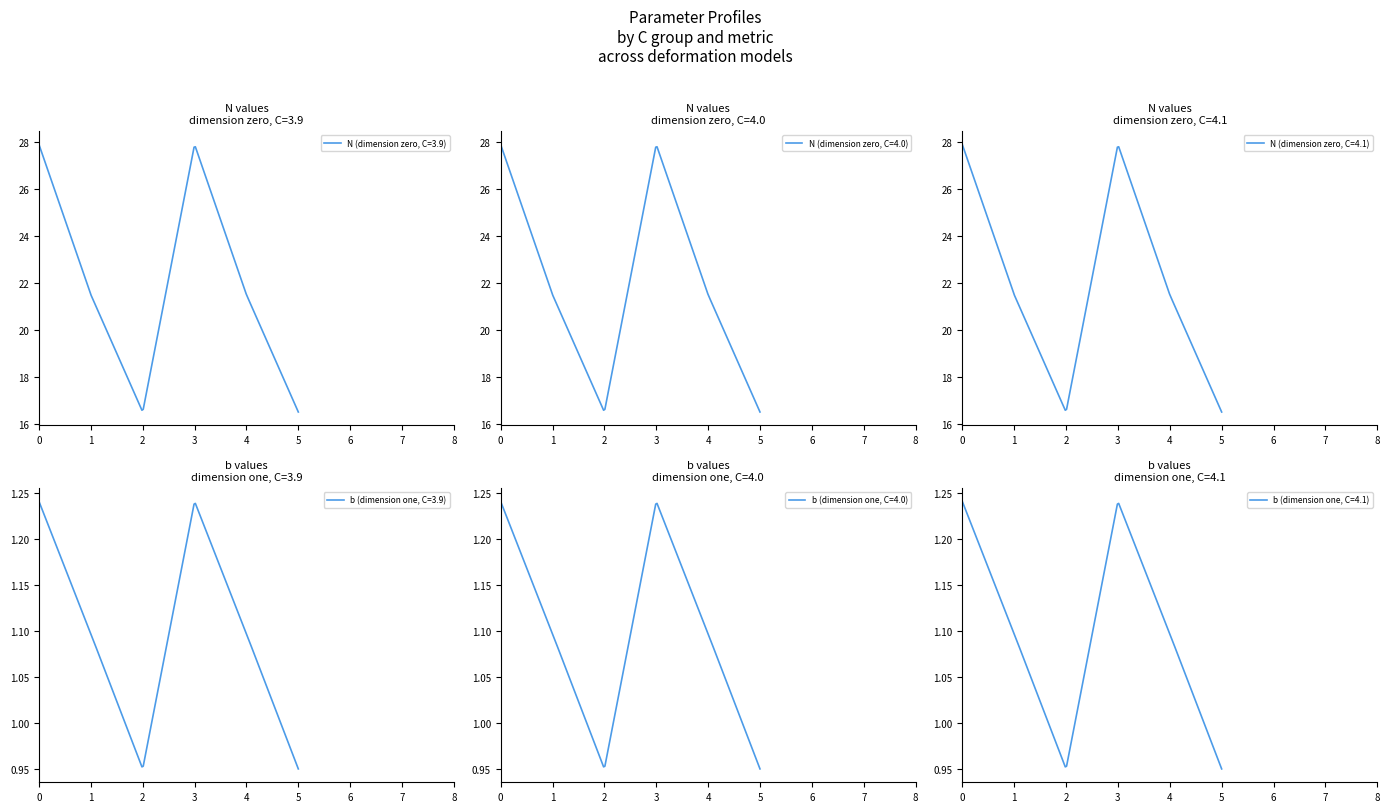

Which series has the largest range (max minus min)?

N